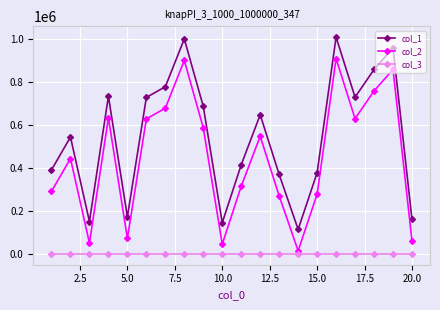

Does the chart display data point markers on the line(s)?

Yes